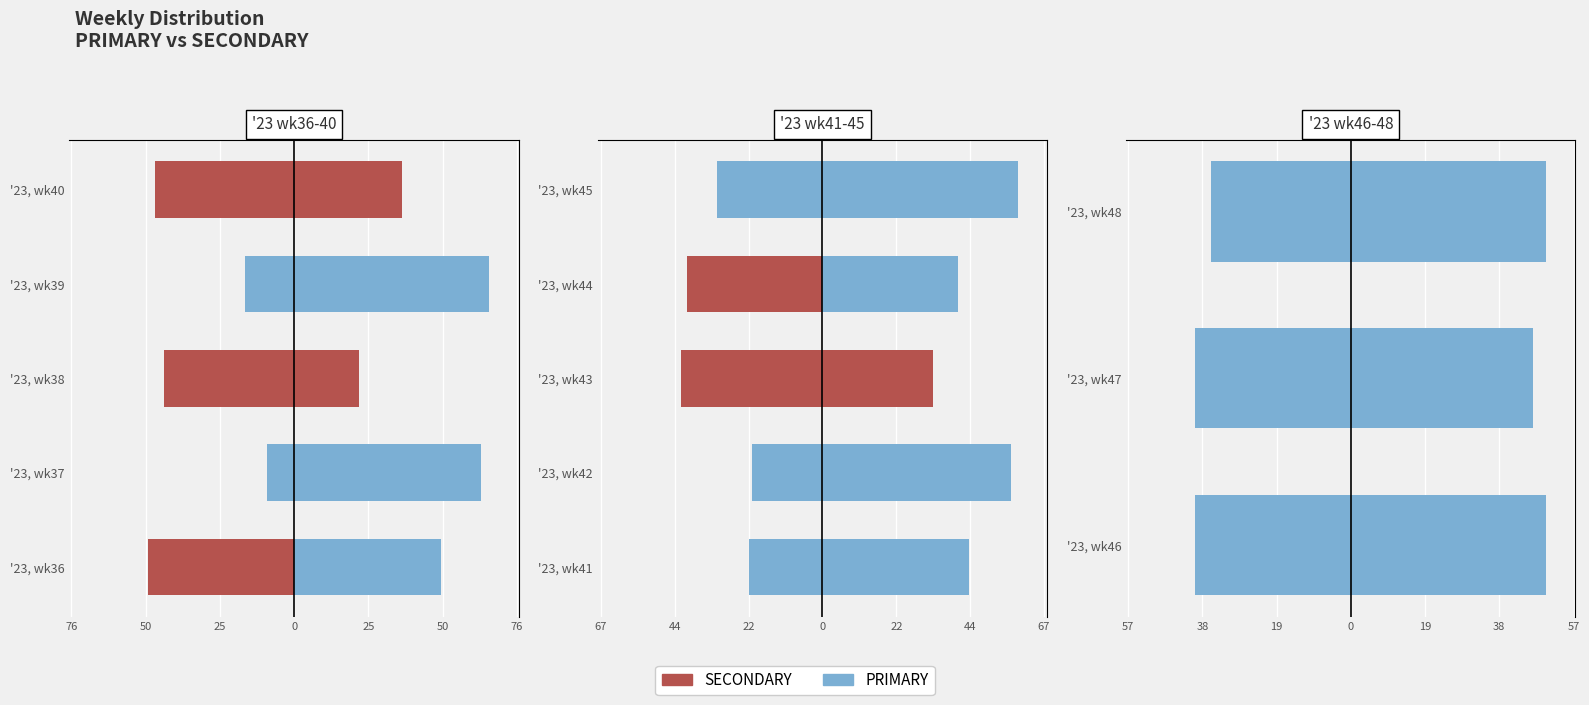

What are all the series names shown in the legend?

SECONDARY, PRIMARY